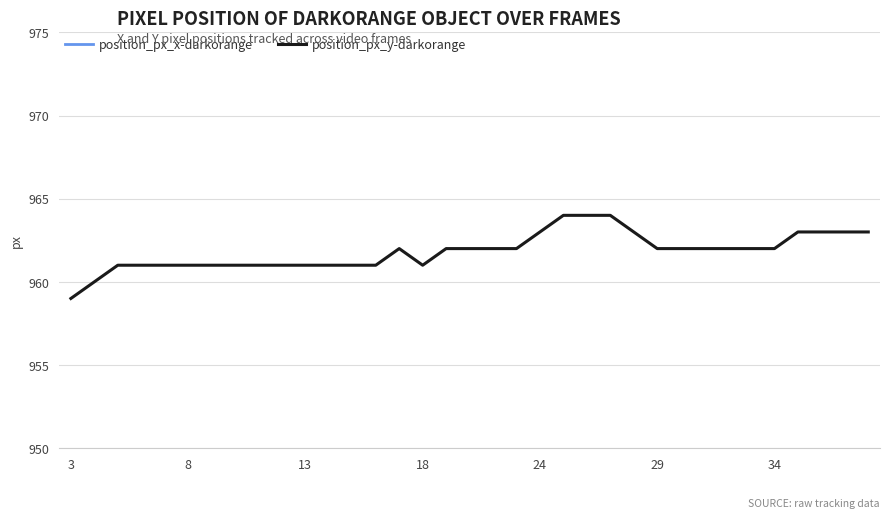

Rank the series by their maximum value, from highest to lowest.

position_px_y-darkorange, position_px_x-darkorange